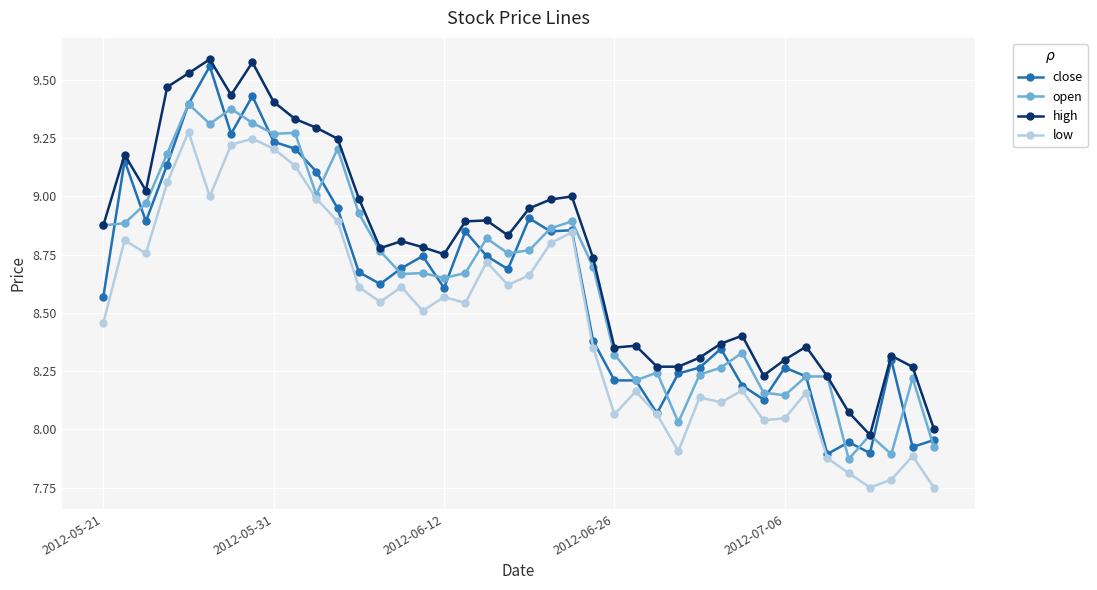

True or false: open has more than 1 interior local peaks.

True